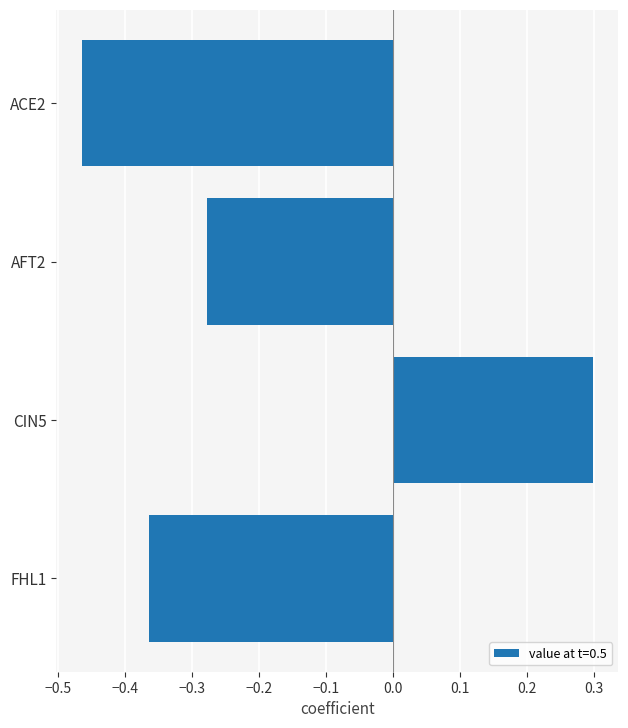

What is the sum of the values at FHL1 and ACE2?

-0.8